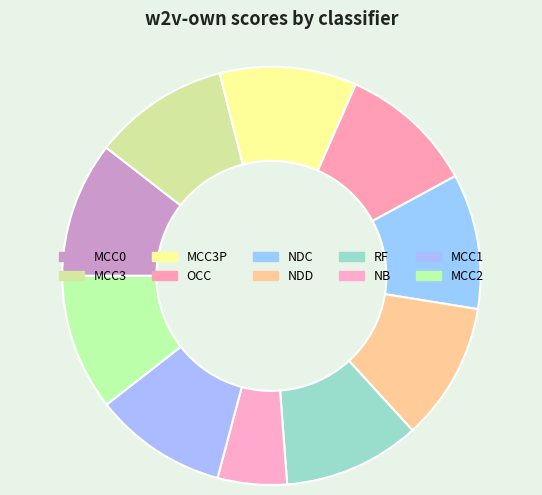

The OCC slice represents 3% of the pie. True or false?

False